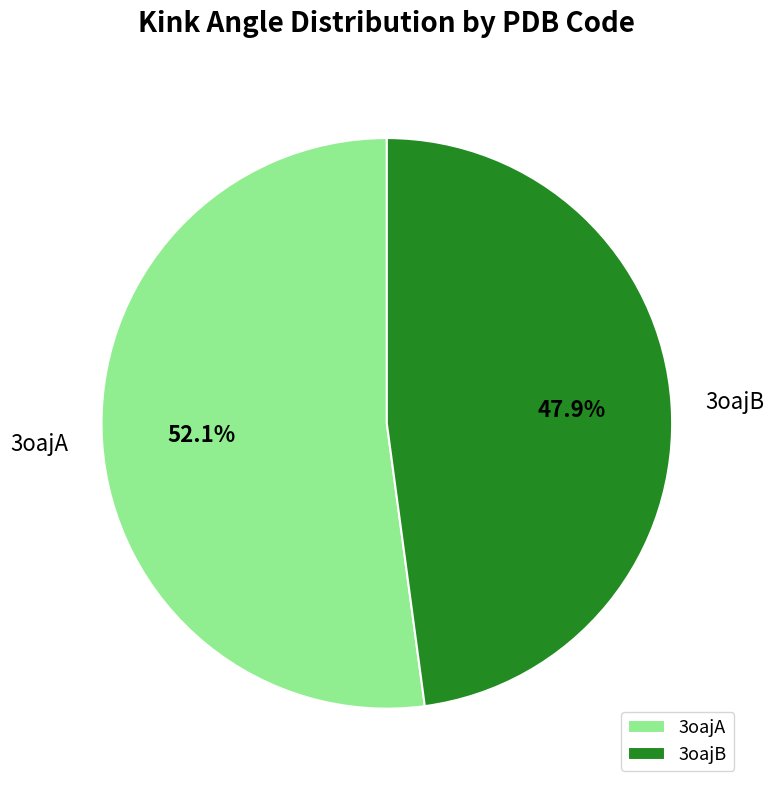

Which has a higher value, 3oajA or 3oajB?

3oajA